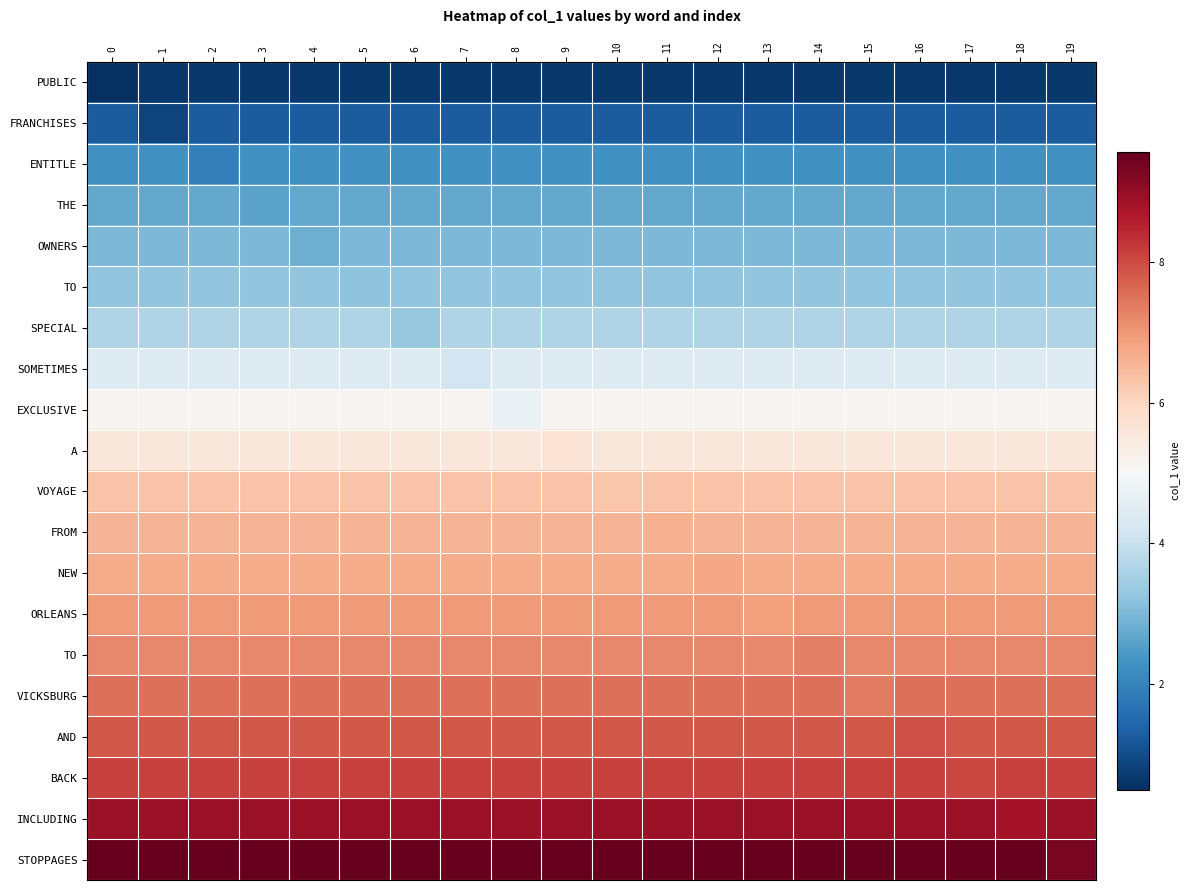

Count the number of categories in the chart.

20